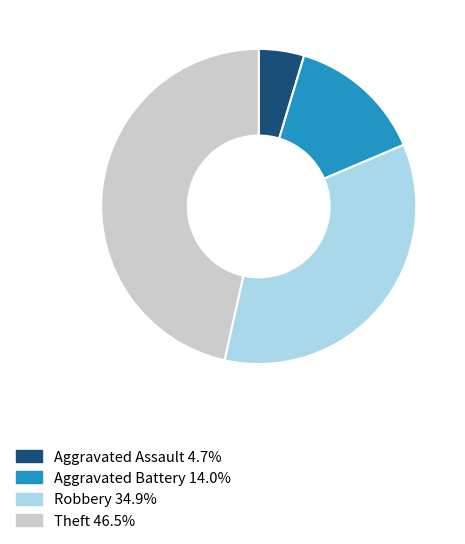

The Aggravated Battery slice represents 19% of the pie. True or false?

False